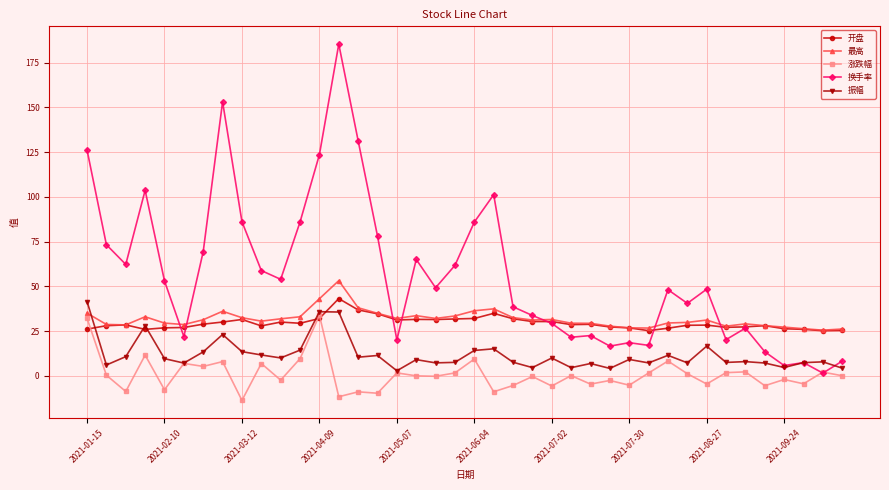

What is the value of the 最高 point at the 17th from the left?

32.1